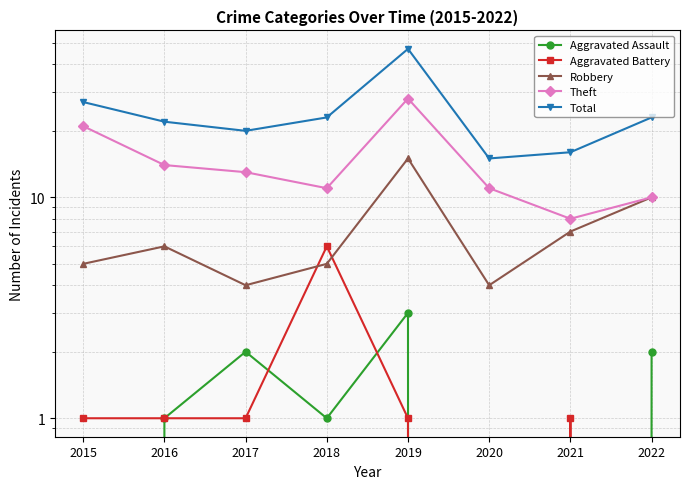

What is the total value across all series at 2019?

94